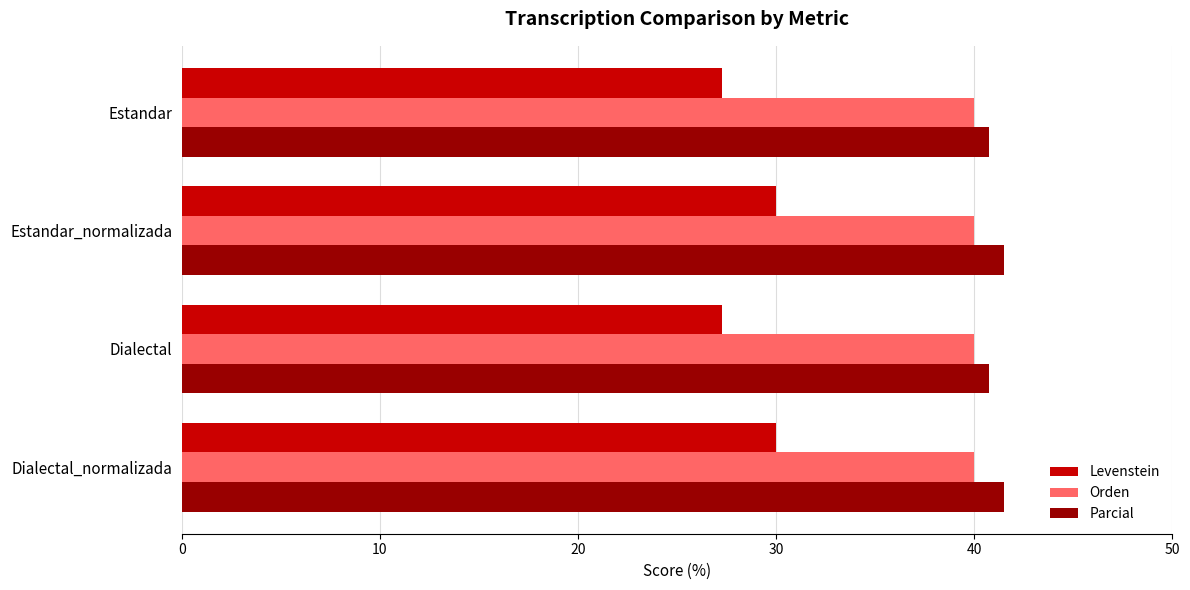

Count the number of data series in this chart.

3